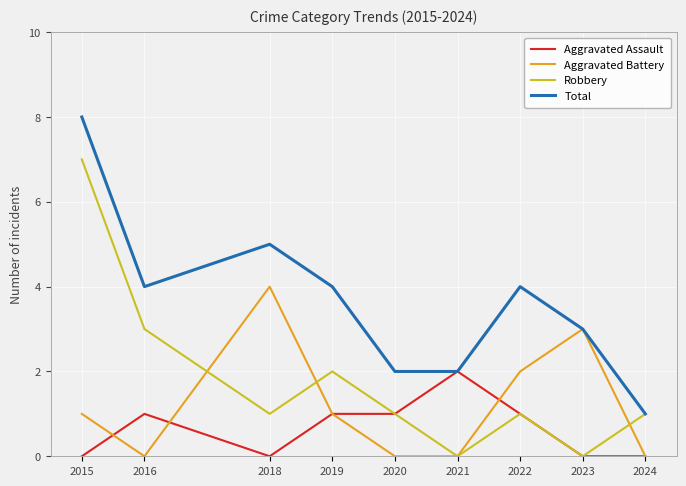

Count the number of data series in this chart.

4